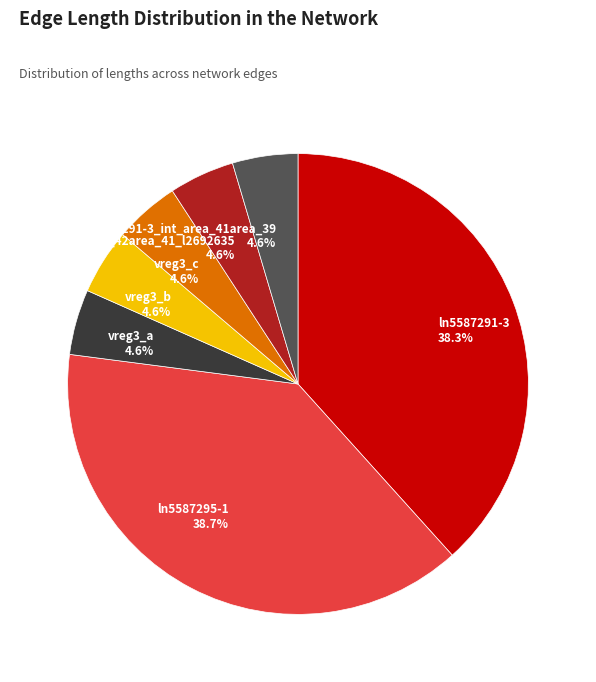

Do vreg3_b and area_42area_41_l2692635 together represent more than half of the pie?

No